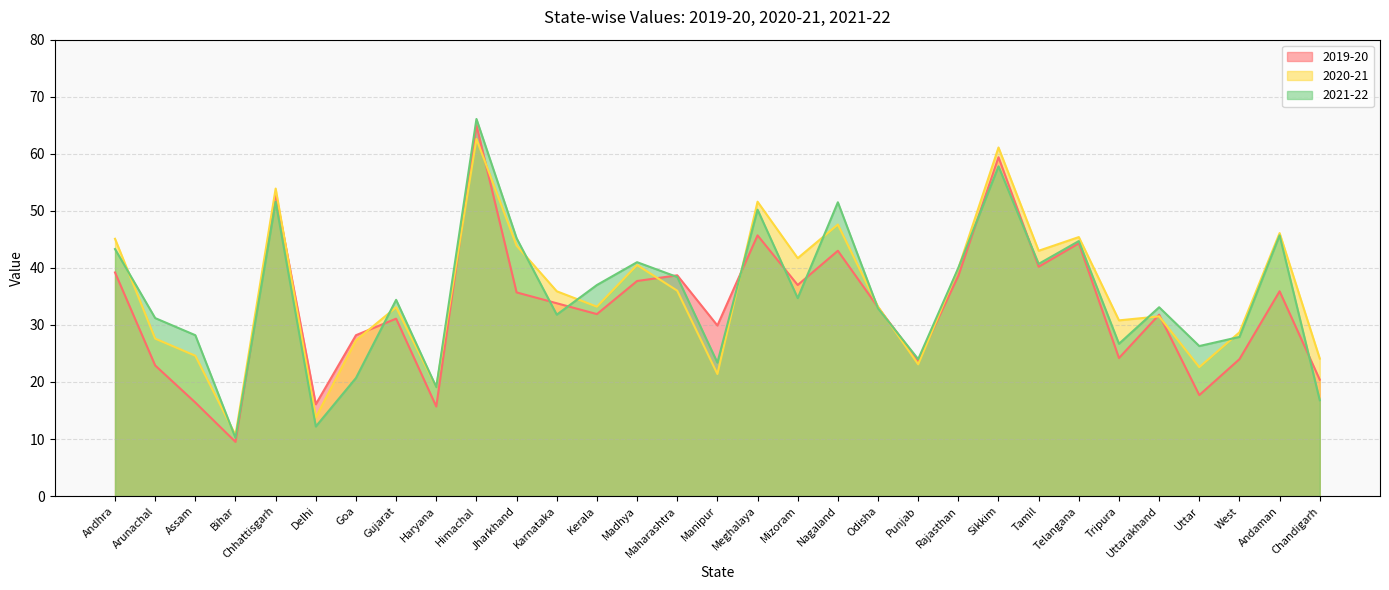

Reading left to right, what are all the values shown in this chart?

2019-20: 39.2	22.9	16.4	9.5	53.1	16.1	28.2	31.1	15.7	65.0	35.7	33.8	31.9	37.7	38.7	29.9	45.7	37.0	43.0	33.1	23.7	38.6	59.4	40.2	44.3	24.2	31.8	17.7	24.0	35.9	20.4
2020-21: 45.1	27.6	24.6	10.7	53.9	13.8	27.3	33.1	19.1	62.6	43.9	35.9	33.2	40.5	36.0	21.4	51.6	41.7	47.6	33.2	23.1	39.9	61.1	43.0	45.4	30.8	31.5	22.6	28.7	46.1	24.1
2021-22: 43.3	31.2	28.2	10.2	51.6	12.2	20.7	34.4	19.1	66.1	45.2	31.8	37.0	41.0	38.4	23.4	50.2	34.7	51.5	32.9	24.0	40.0	57.8	40.7	44.7	26.7	33.1	26.3	27.9	45.7	16.8